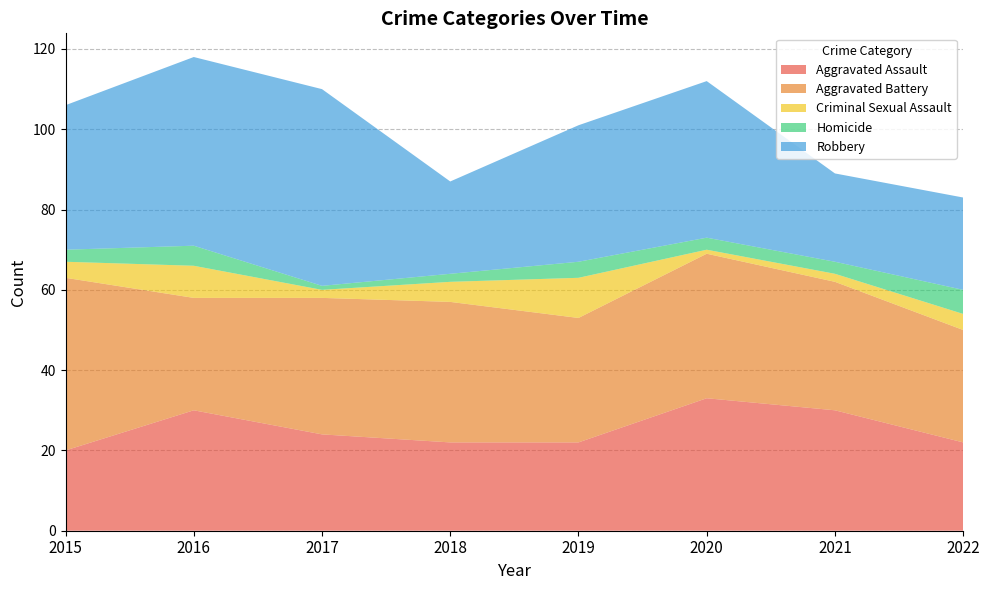

Reading left to right, list all the values displayed in this chart.

Aggravated Assault: 20	30	24	22	22	33	30	22
Aggravated Battery: 43	28	34	35	31	36	32	28
Criminal Sexual Assault: 4	8	2	5	10	1	2	4
Homicide: 3	5	1	2	4	3	3	6
Robbery: 36	47	49	23	34	39	22	23